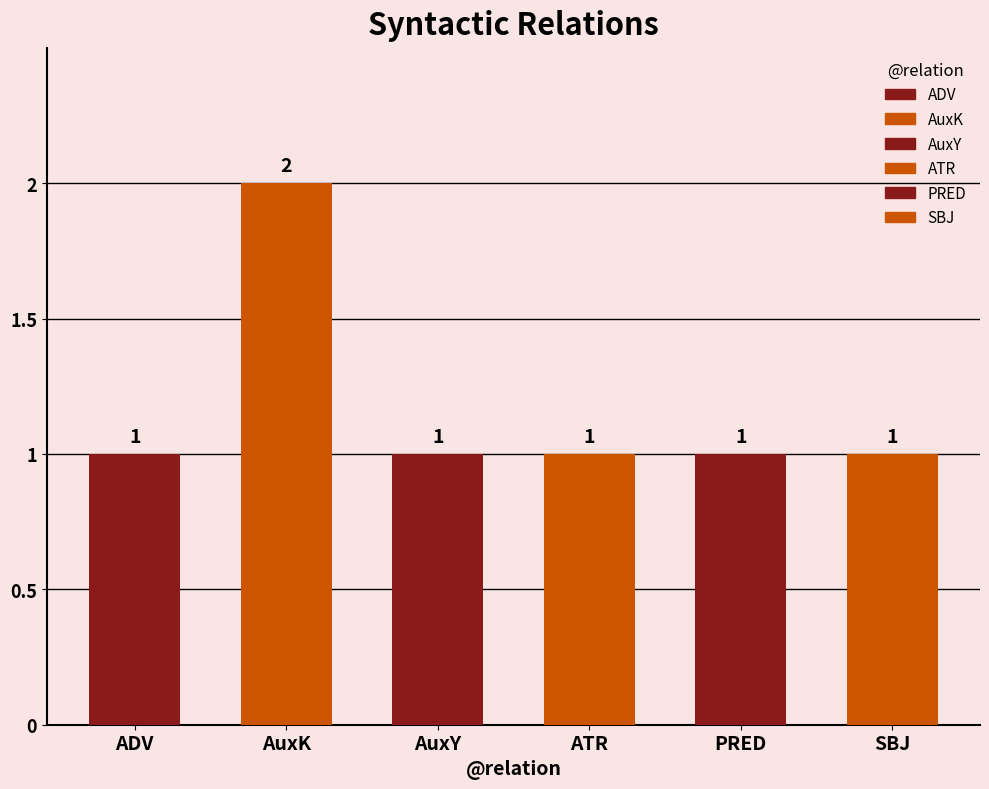

How many data points are above 1?

1